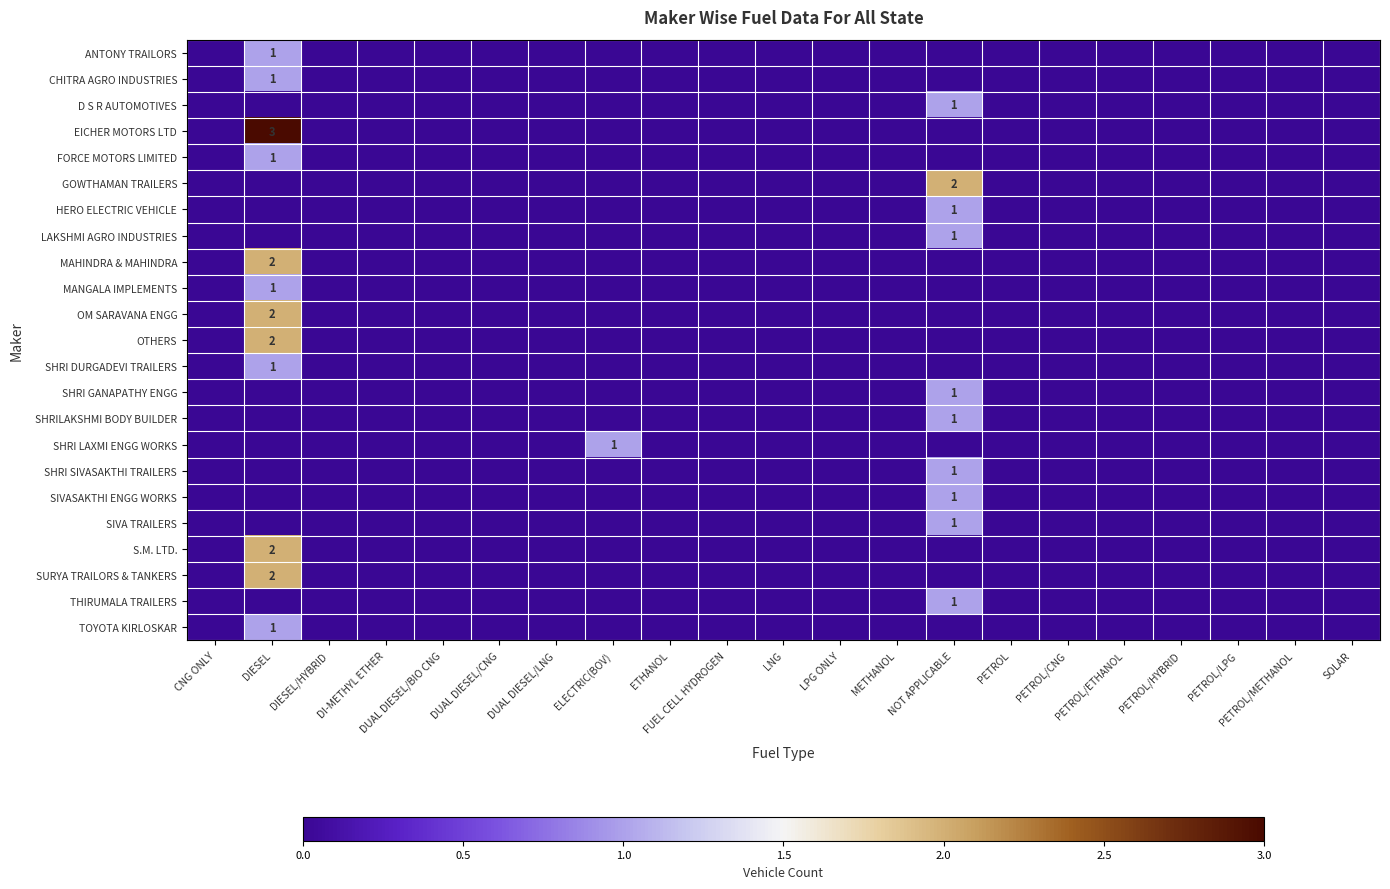

Count the SHRILAKSHMI BODY BUILDER values in the range 0 to 1.

21